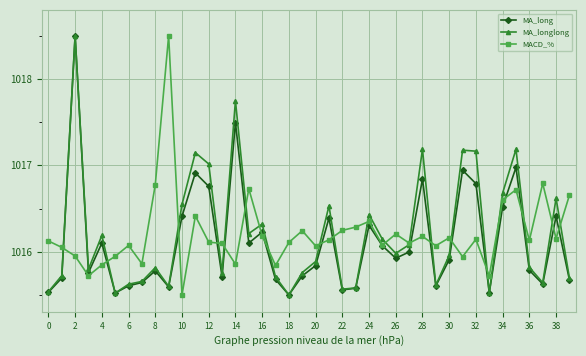

True or false: MACD_% has more than 0 points higher than both neighbors.

True